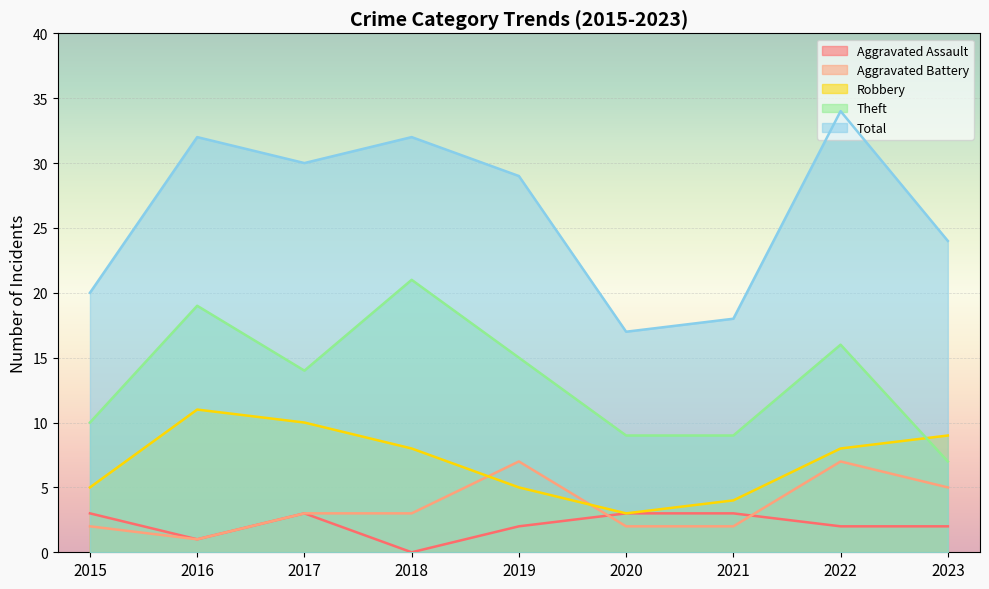

True or false: Total and Aggravated Assault cross at least once.

False